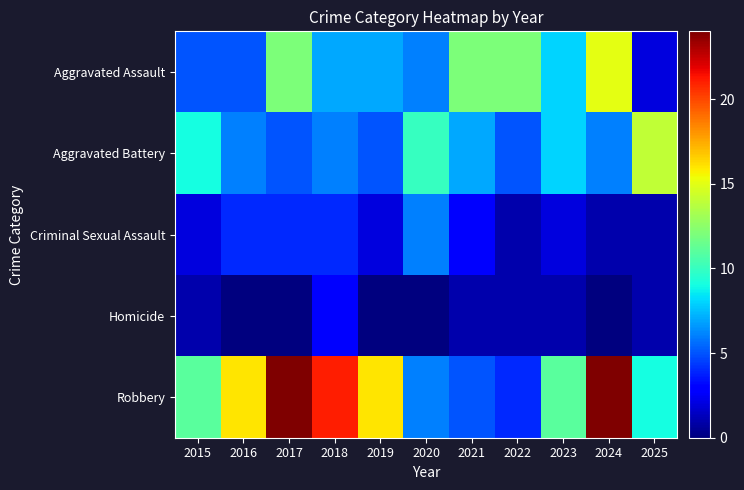

At how many categories does at least one series exceed 2?

11